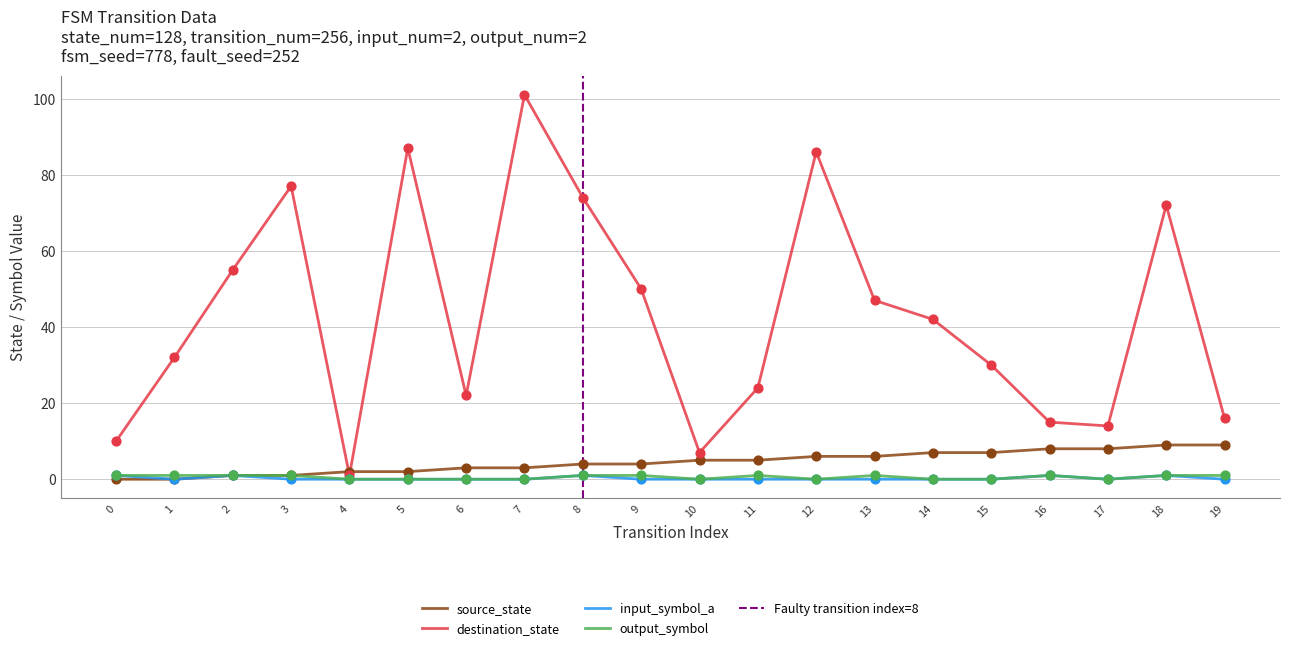

Which series reaches the maximum Y coordinate?

destination_state